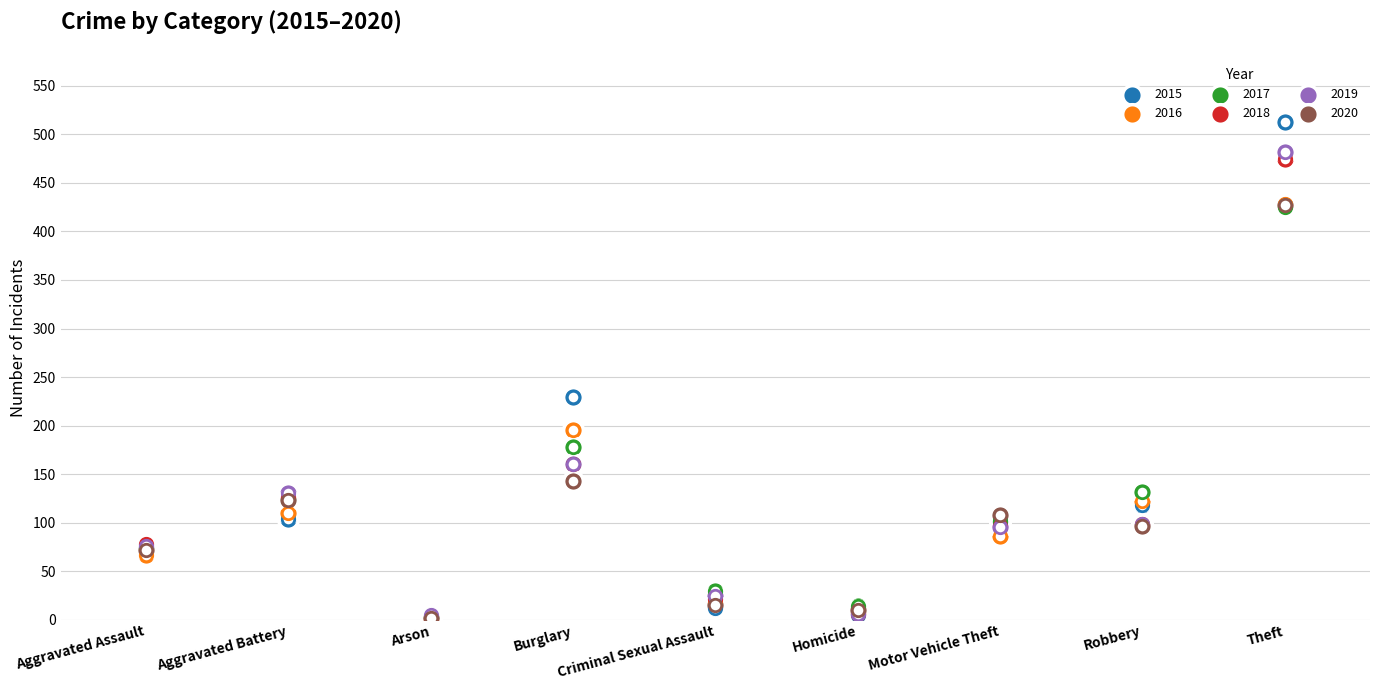

Is the value of 2019 at Arson greater than the value of 2017 at Aggravated Assault?

No